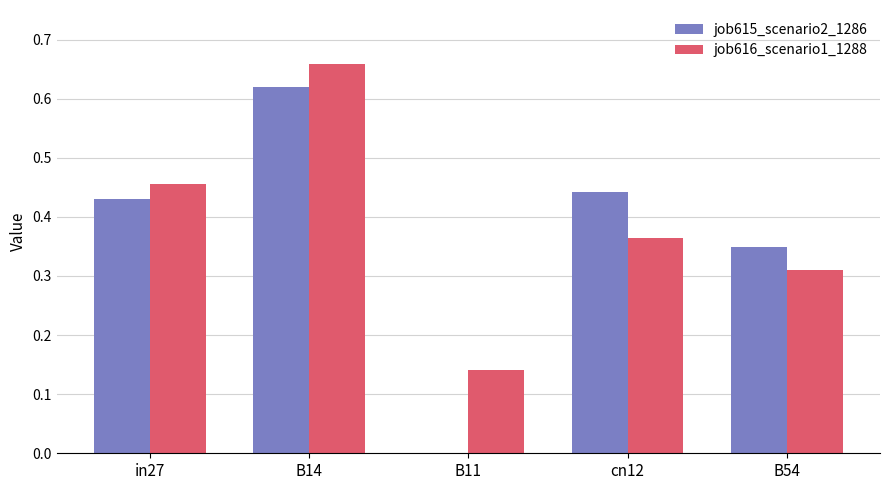

What is the sum of the job616_scenario1_1288 values at in27 and cn12?

0.8